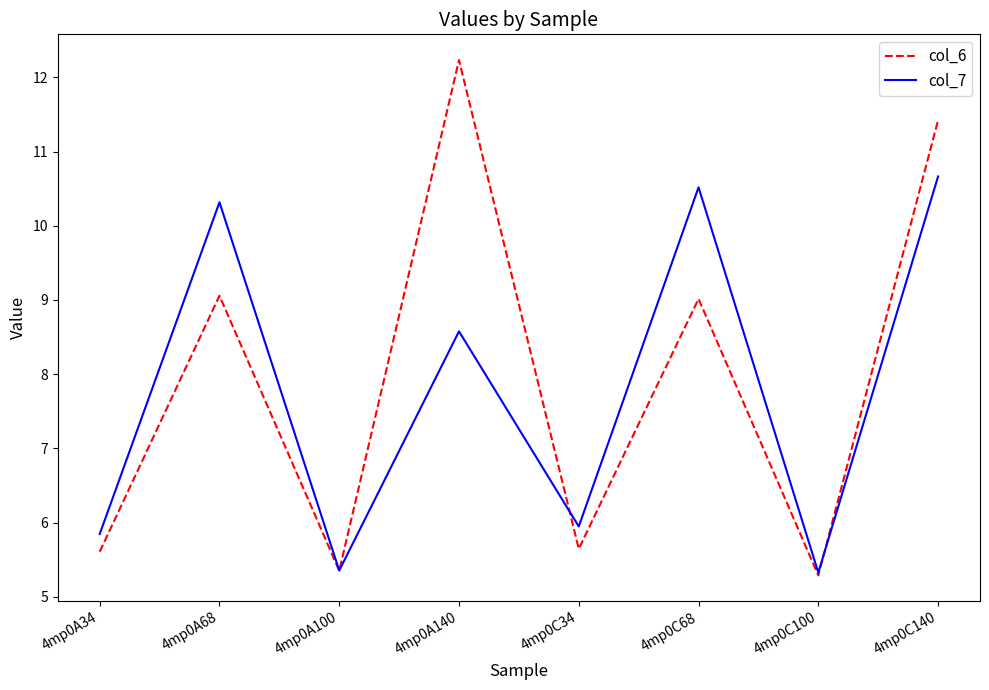

Read the col_7 value at 4mp0A140.

8.6